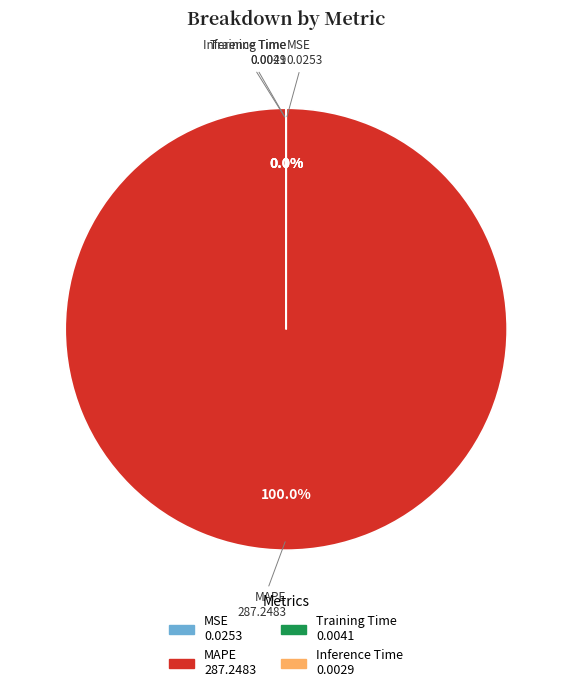

Which category has the biggest portion of the pie?

MAPE